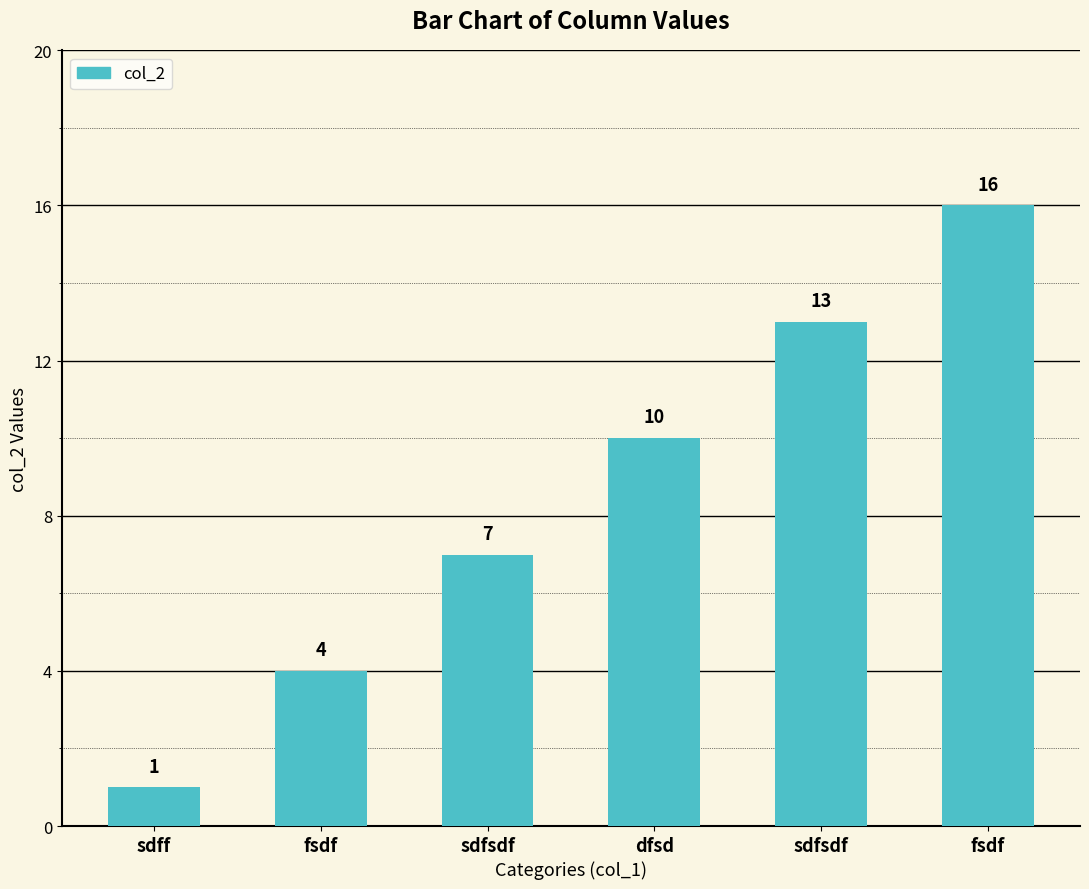

What is the sum of the values at sdfsdf and sdff?

8